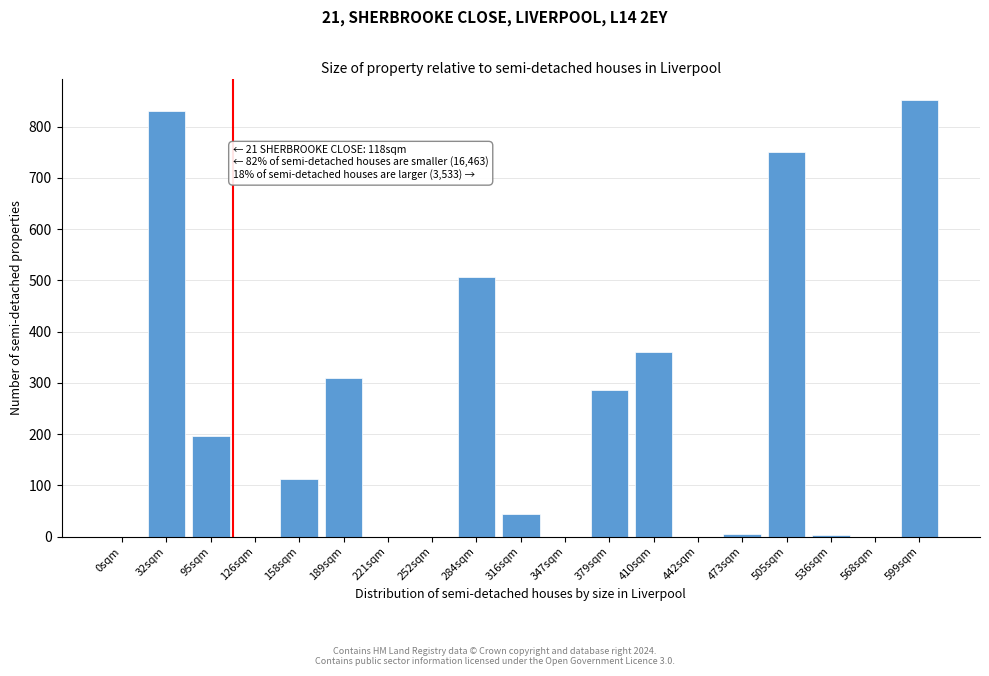

What is the sum of all values?

4256